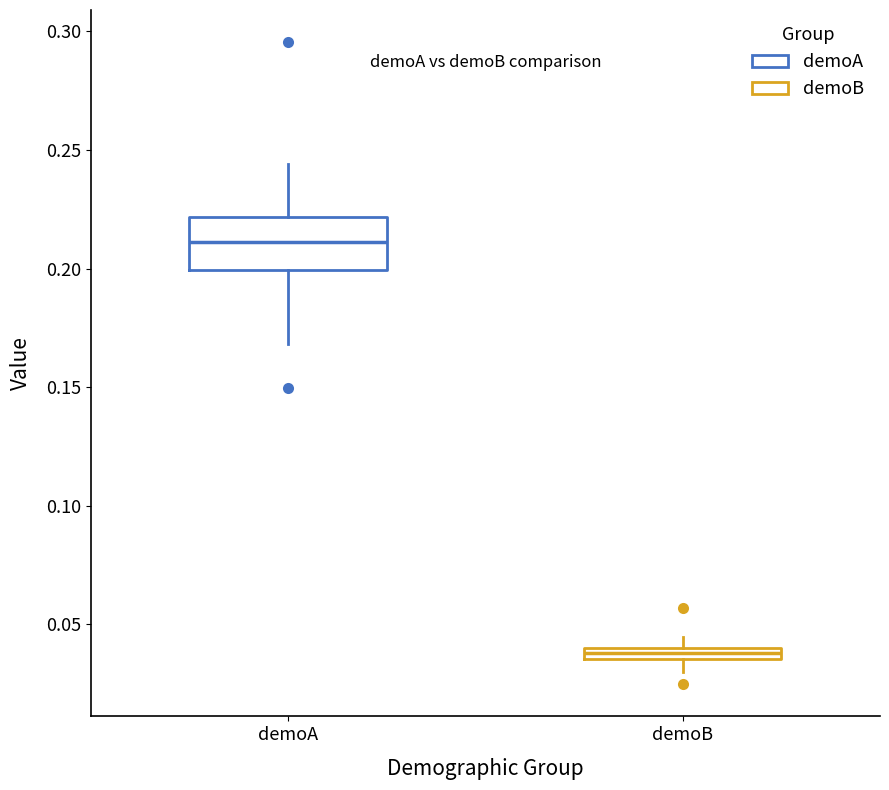

Comparing the boxes themselves (not the whiskers), which one is the tallest?

demoA